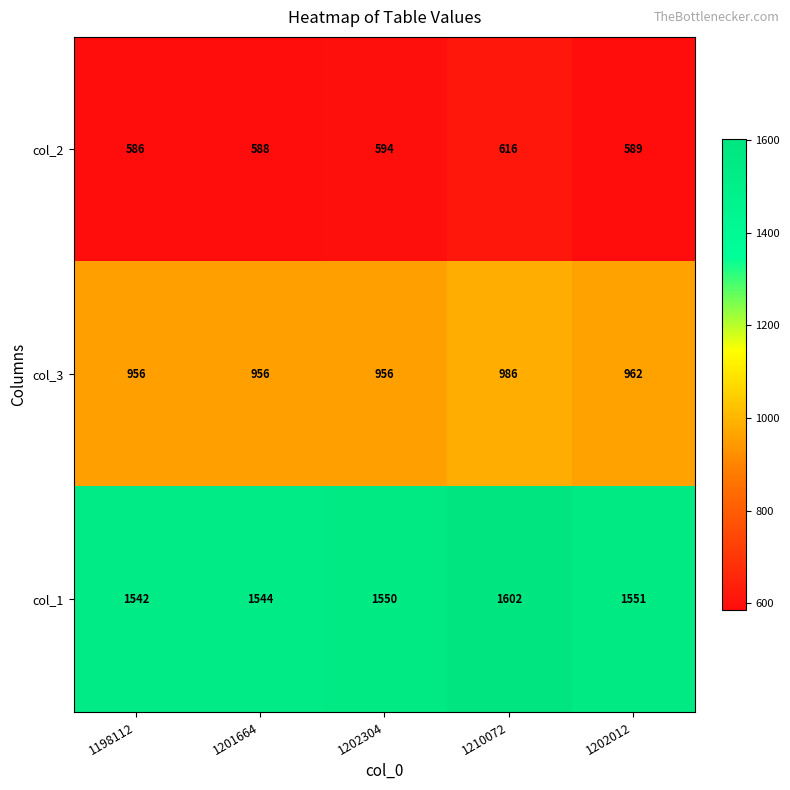

Rank the series at 1202304 from lowest to highest value.

col_2, col_3, col_1